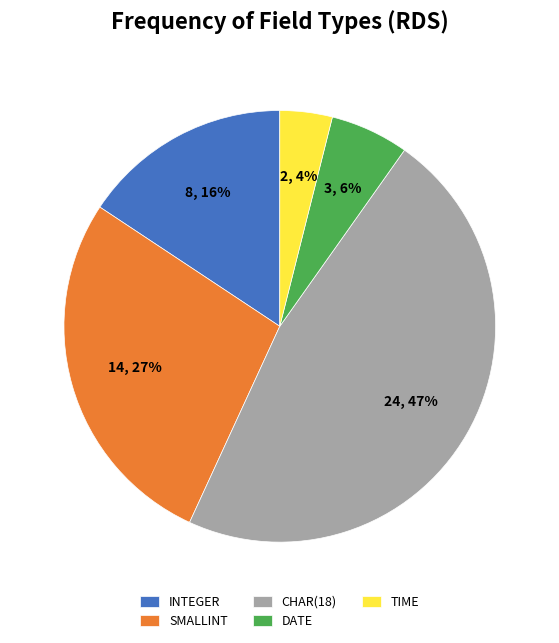

Combined, do SMALLINT and INTEGER account for over 50%?

No